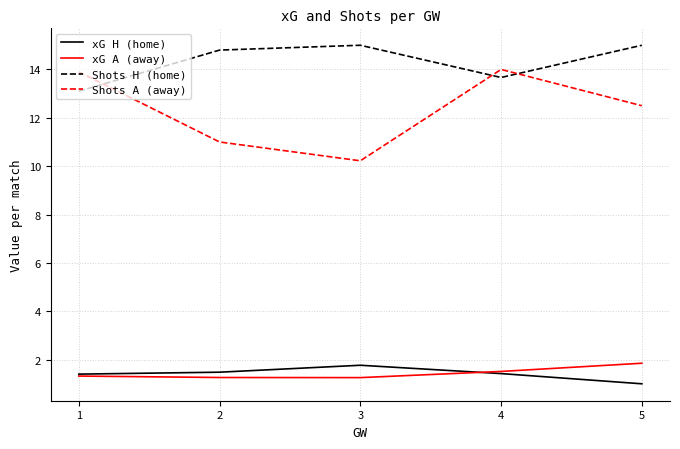

True or false: Shots H (home) and xG A (away) intersect in this chart.

False